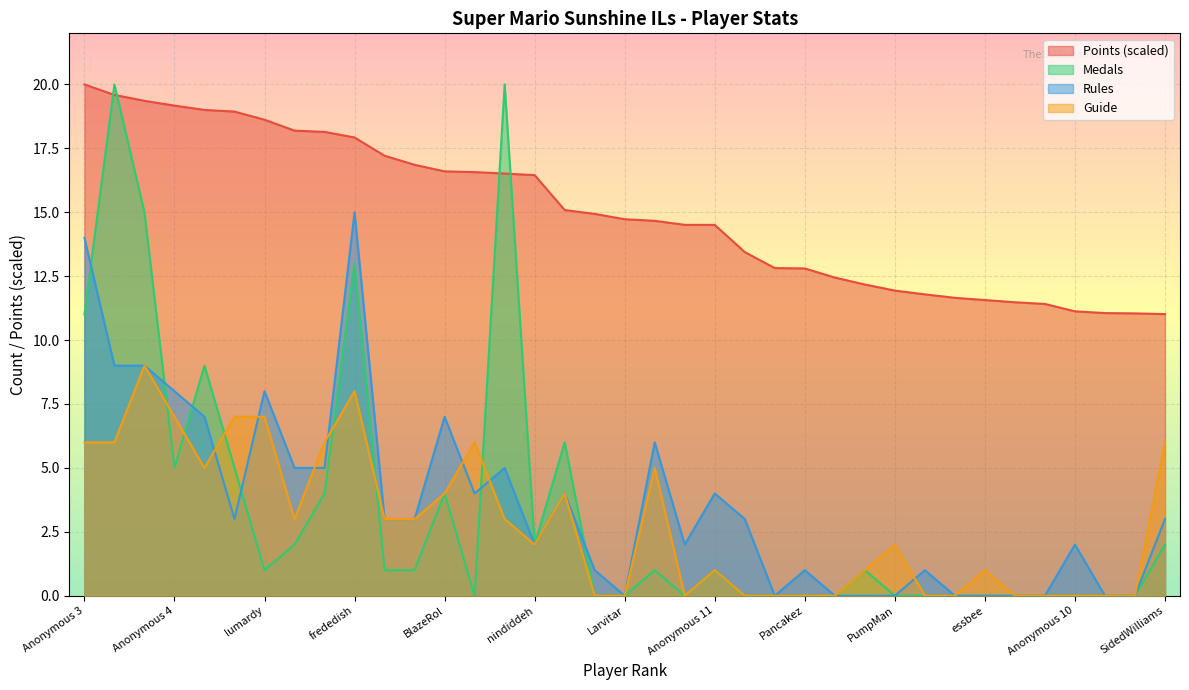

At how many categories does at least one series exceed 1?

37